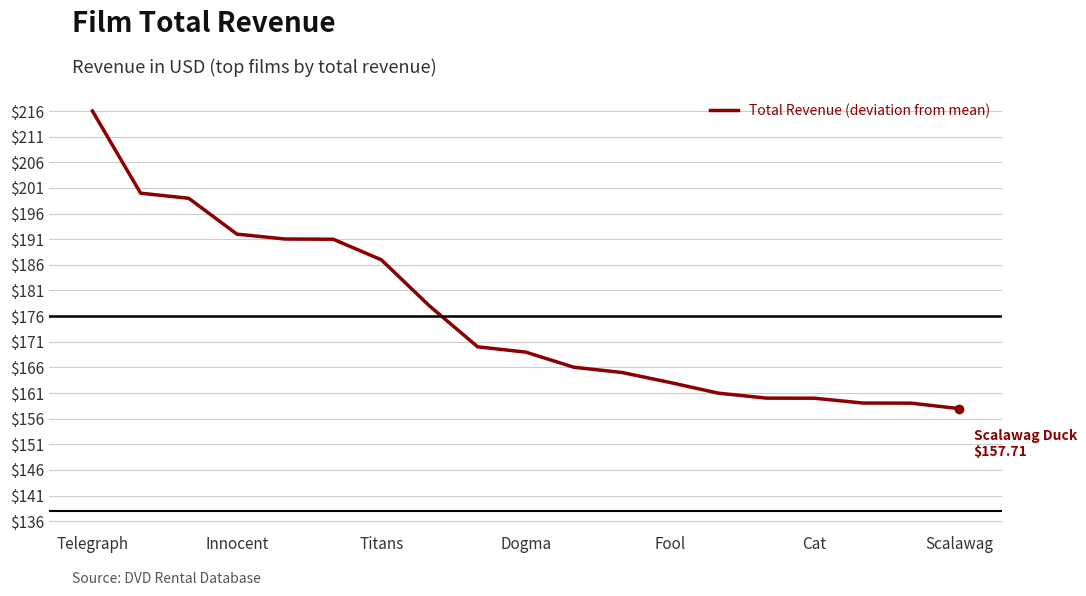

Does the chart have visible grid lines?

Yes